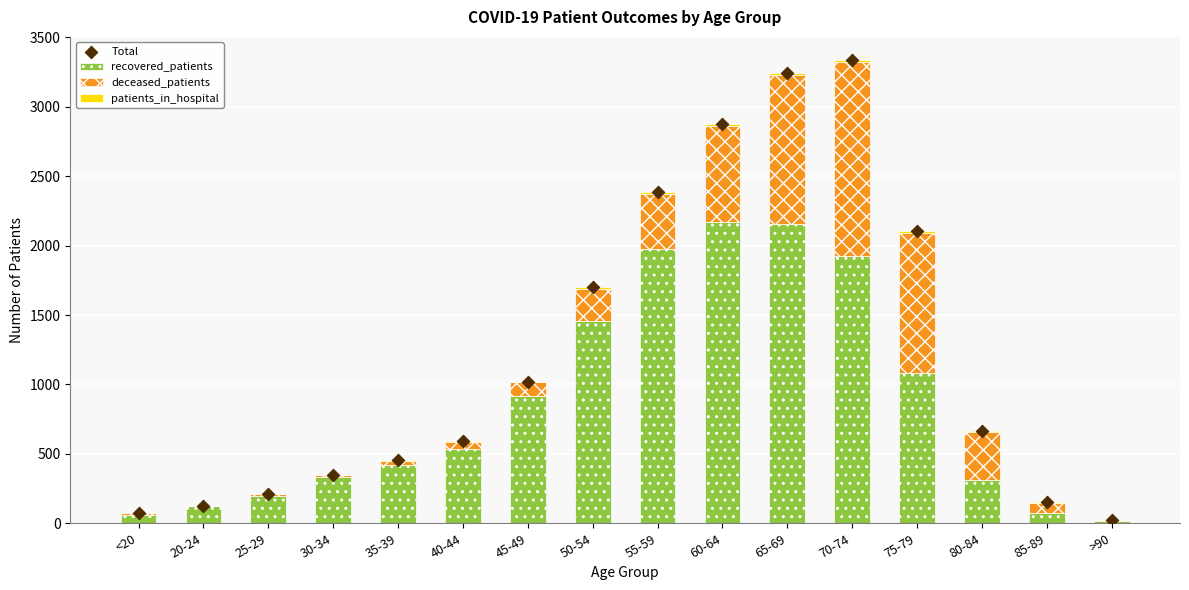

At how many categories does at least one series exceed 2263?

4